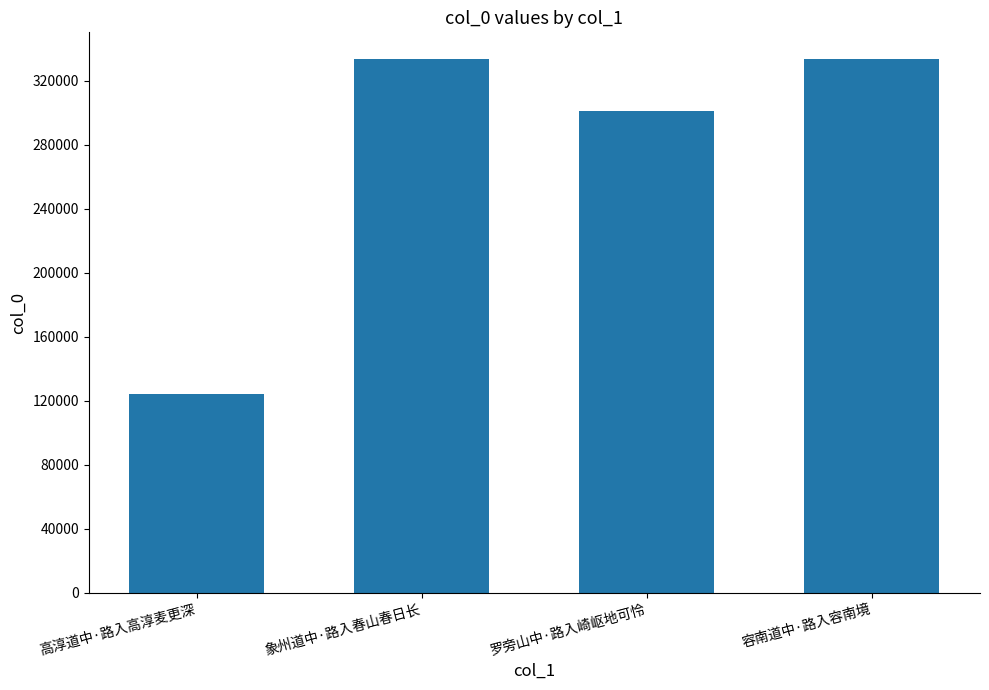

What is the change in value from 高淳道中·路入高淳麦更深 to 罗旁山中·路入崎岖地可怜?

+177338